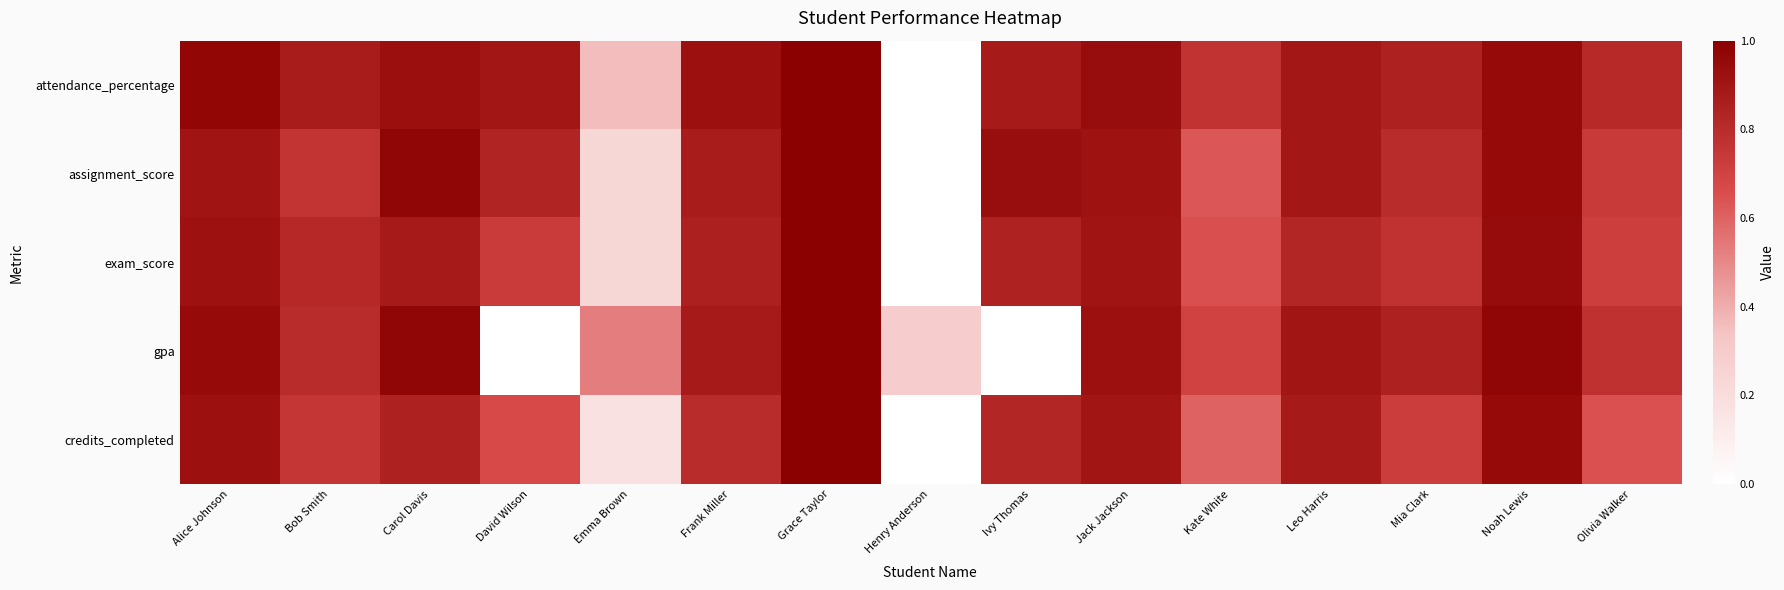

Rank the series at Leo Harris from highest to lowest value.

gpa, attendance_percentage, assignment_score, credits_completed, exam_score